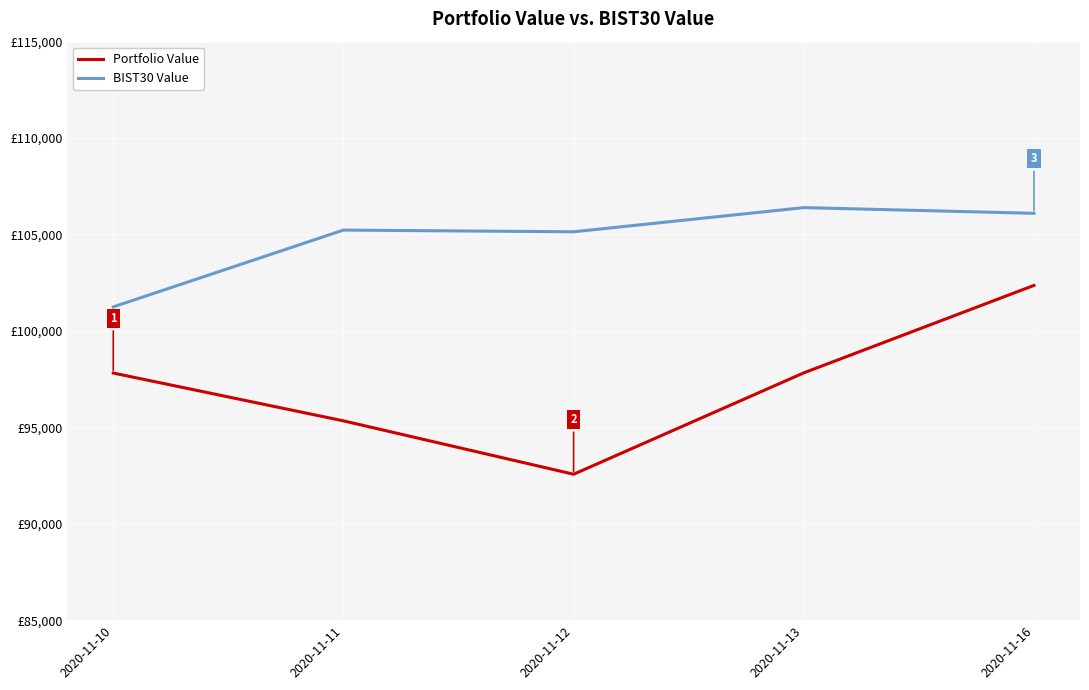

At which category does BIST30 Value reach its first local valley?

2020-11-12